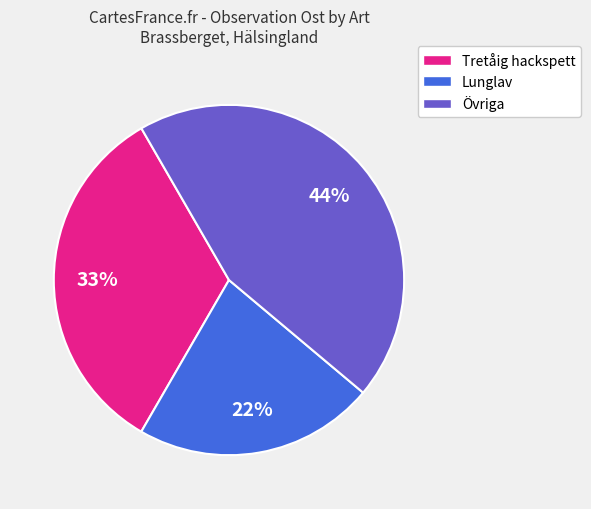

How many slices are in this pie chart?

3